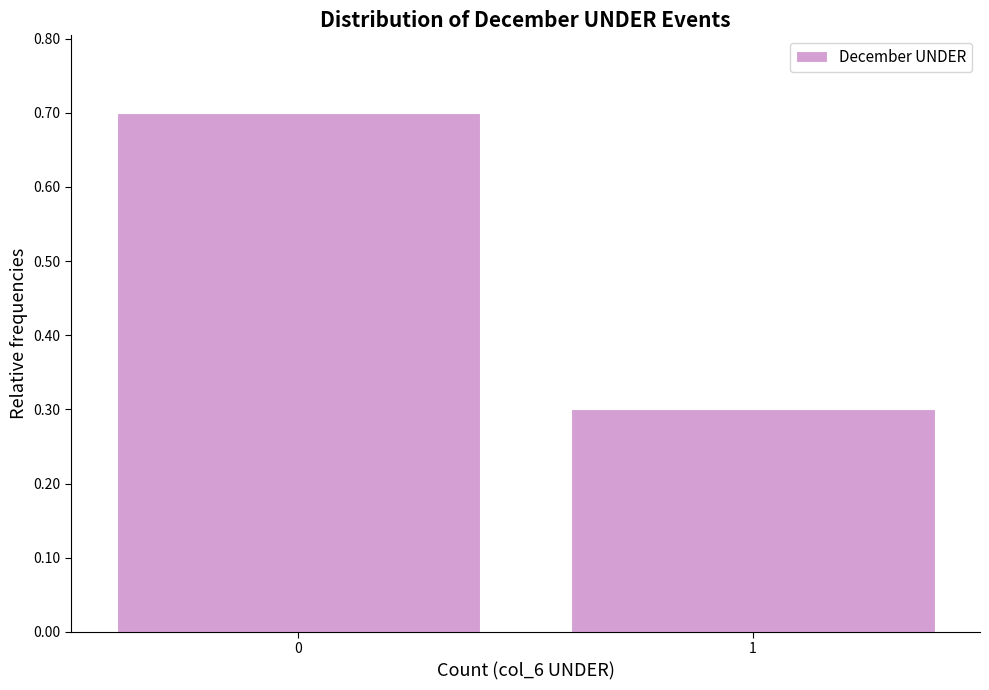

Reading left to right, transcribe all the data shown in this chart.

0=0.7	1=0.3